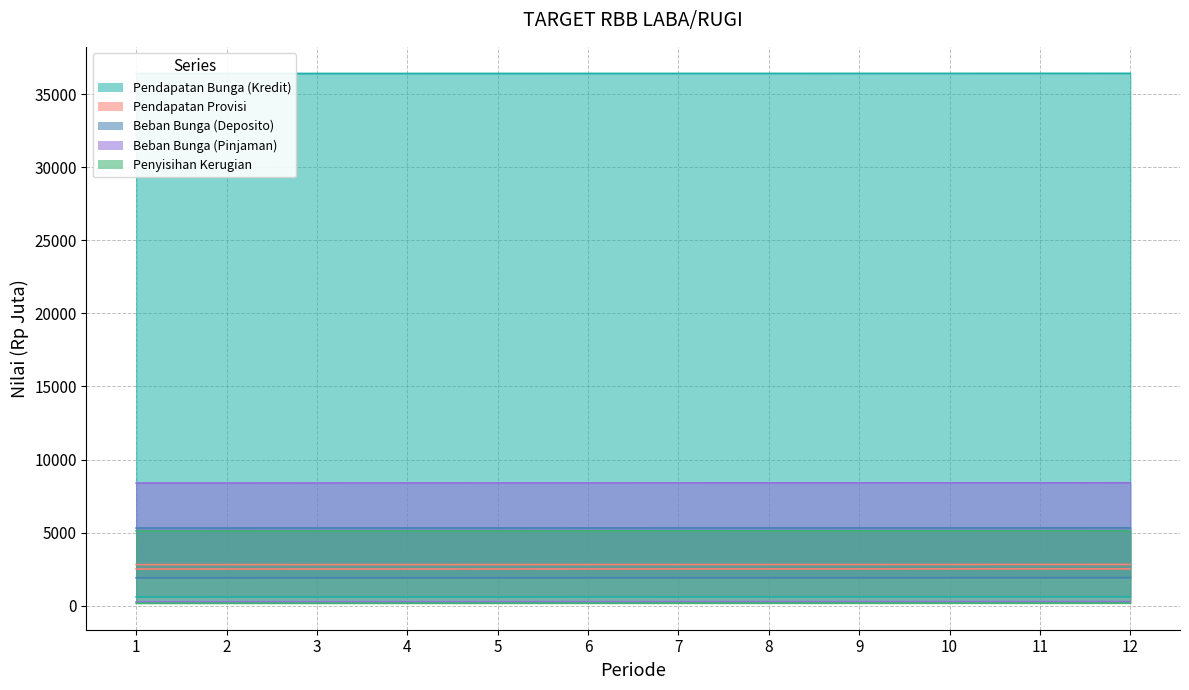

How many lines are shown in the chart?

5